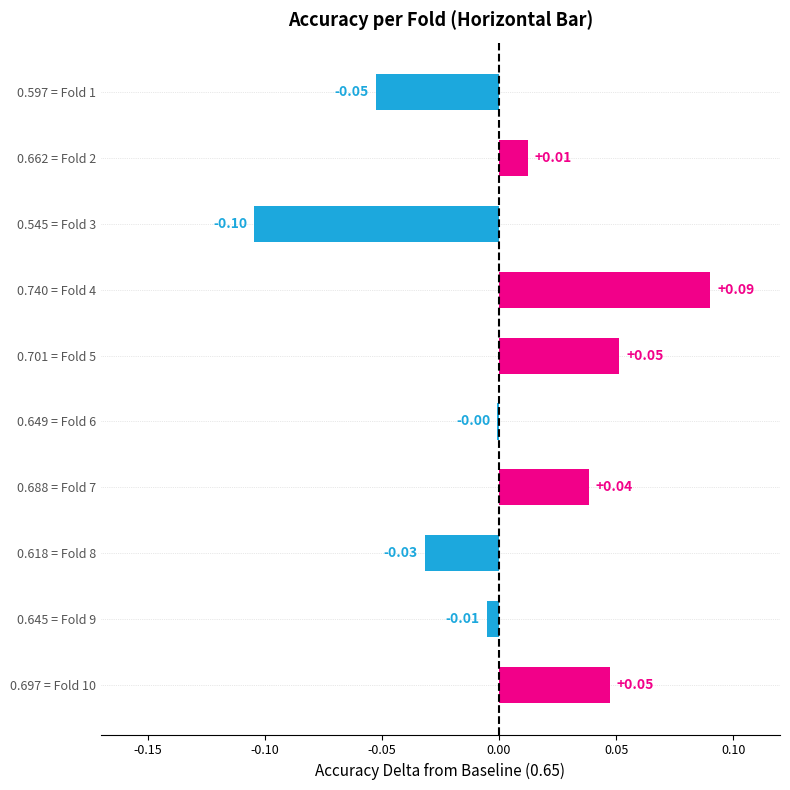

Are the bars grouped side by side (vs. stacked)?

No